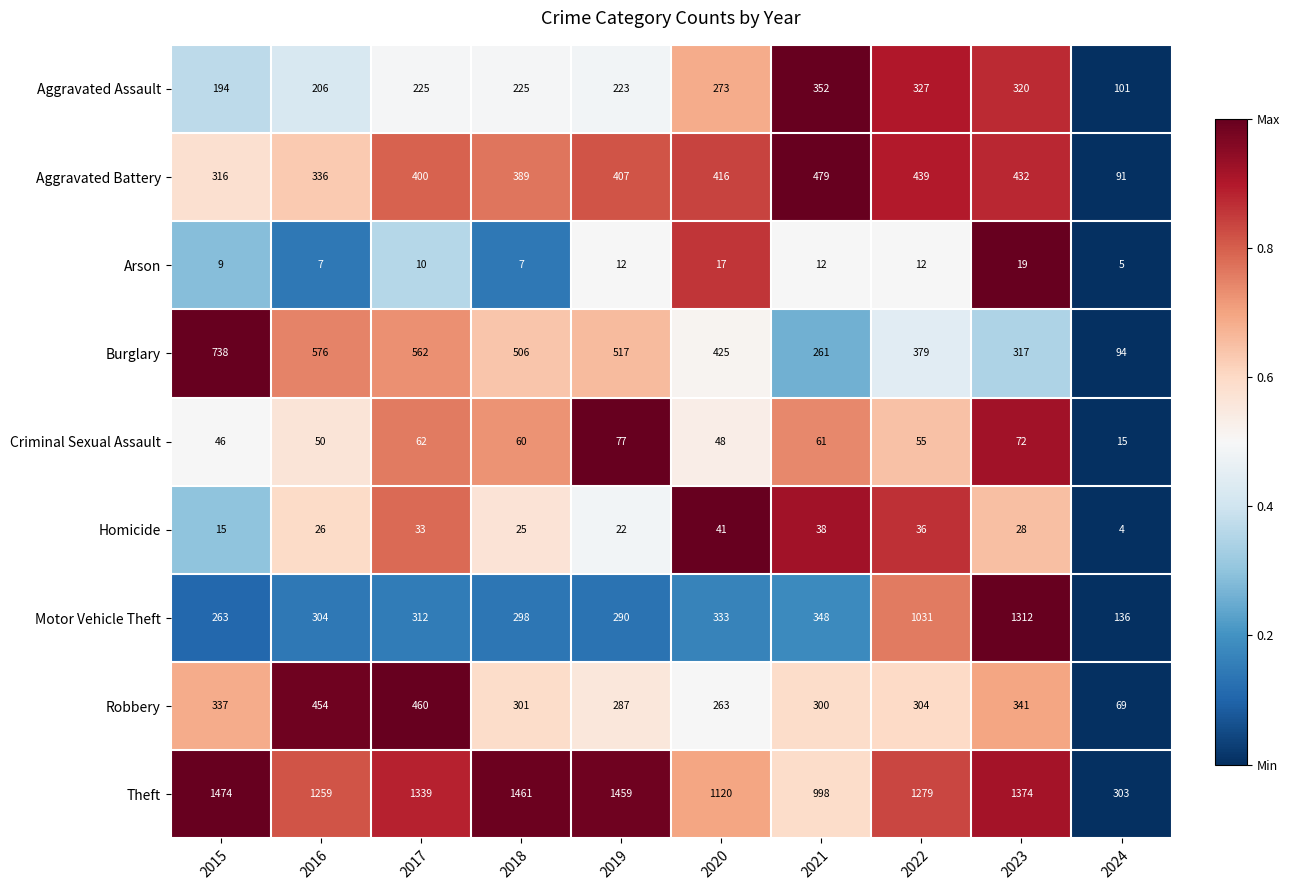

At 2020, list the series in order from largest to smallest.

Theft, Burglary, Aggravated Battery, Motor Vehicle Theft, Aggravated Assault, Robbery, Criminal Sexual Assault, Homicide, Arson